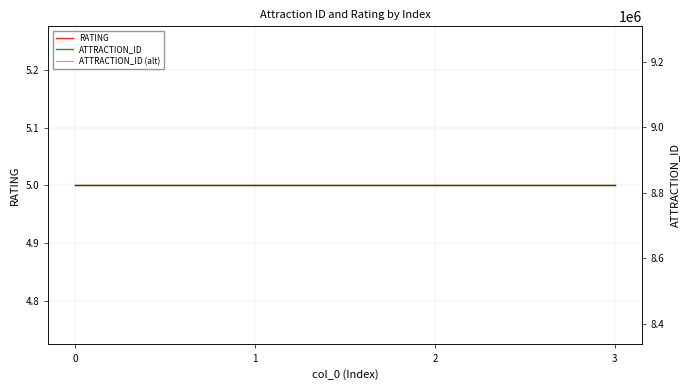

True or false: RATING has a value of 5 at 2.

True